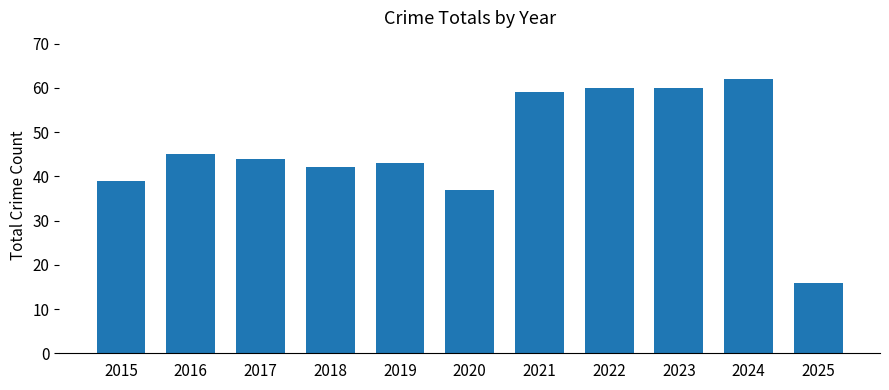

The value at 2025 is 8. True or false?

False